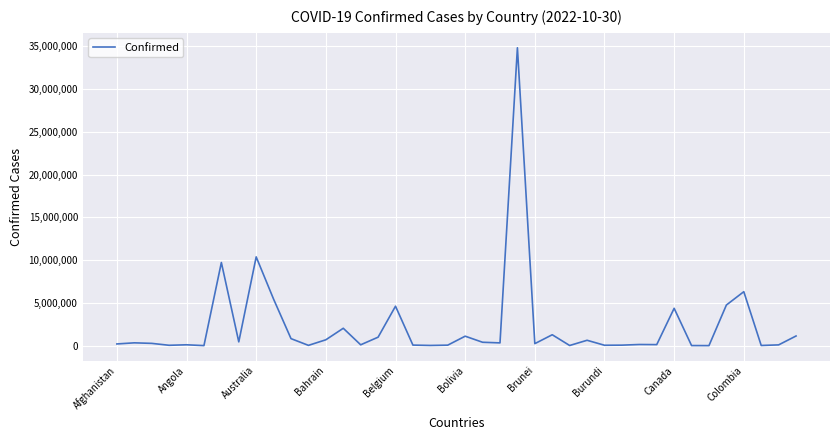

What is the maximum value shown in the chart?

34815258